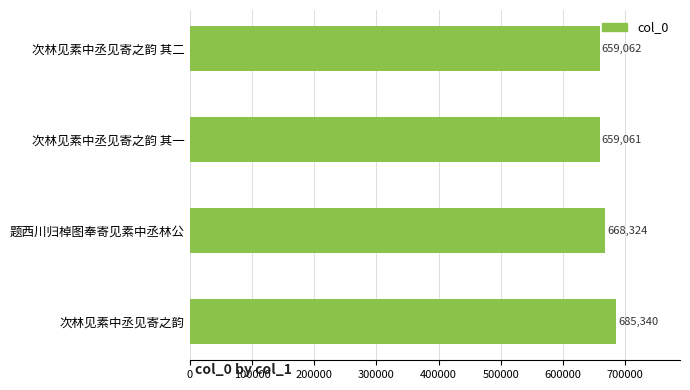

What is the difference between the maximum and minimum values?

26279